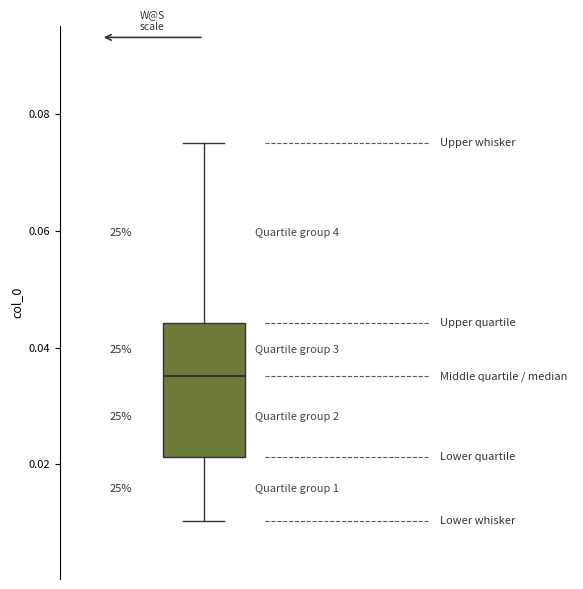

Read this box plot against the y-axis: the position of the median line, the range covered by the box, and the ends of both whiskers. The values are not printed on the chart, so give them approximately, as read against the axis.

median 0.036, box 0.022 to 0.044, whiskers 0.010 to 0.076